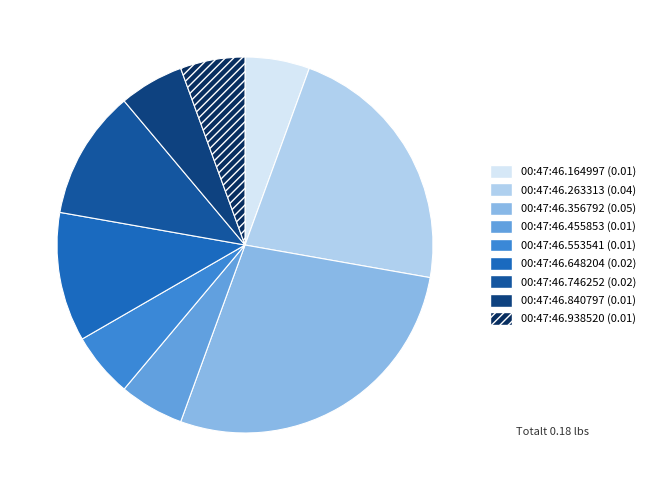

How many slices are in this pie chart?

9